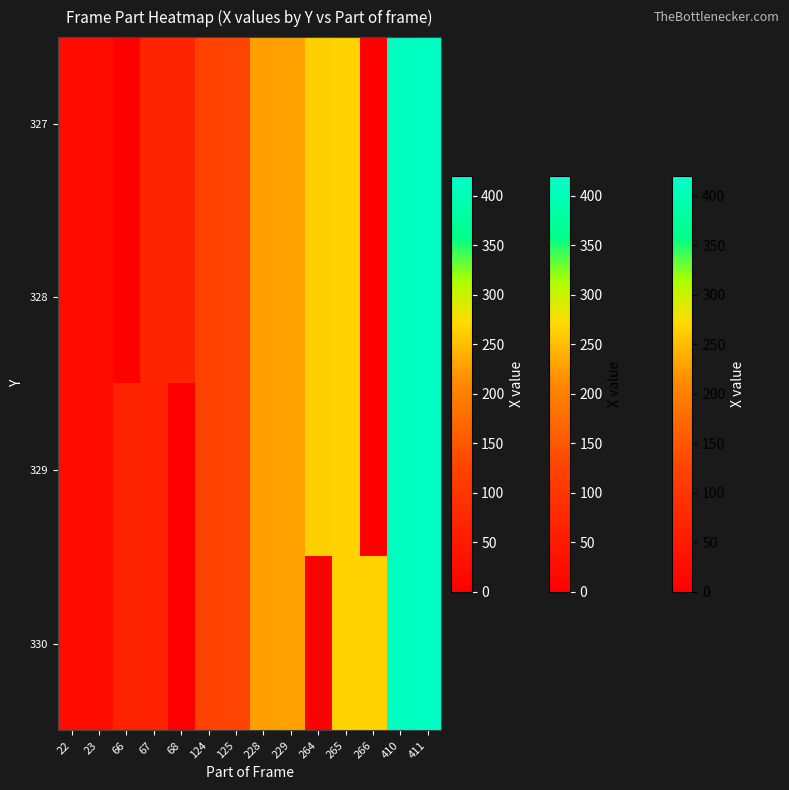

At which category is the sum across all series the highest?

411